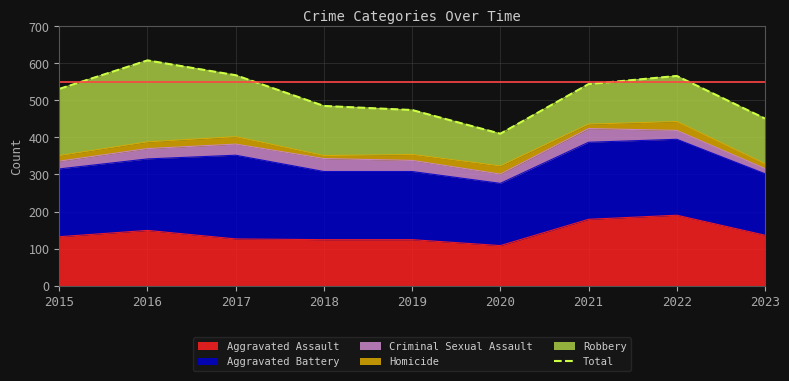

How many points are higher than both their immediate neighbors (excluding endpoints)?

2